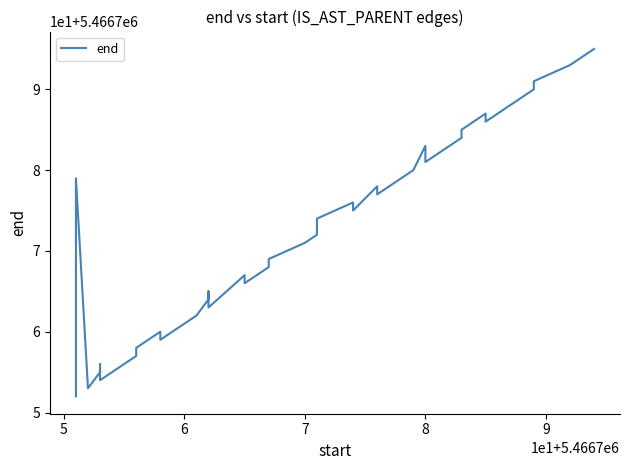

What is the maximum value shown in the chart?

5466795